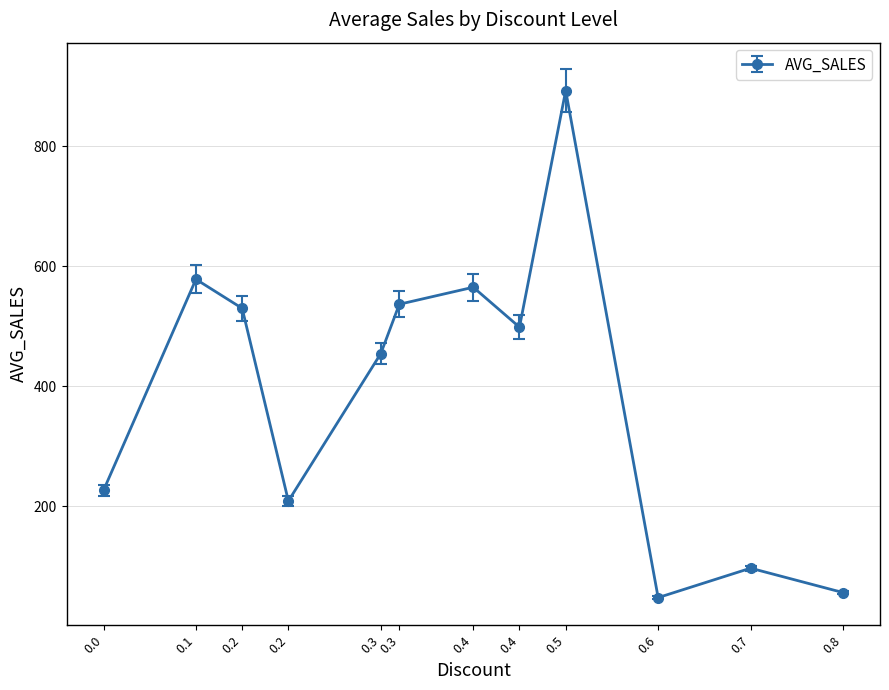

Reading right to left, what are all the values shown in this chart?

0.8=56.5	0.7=97.2	0.6=48.1	0.5=892.7	0.4=498.6	0.4=565.1	0.3=536.8	0.3=454.7	0.2=209.1	0.2=530.0	0.1=578.4	0.0=226.7